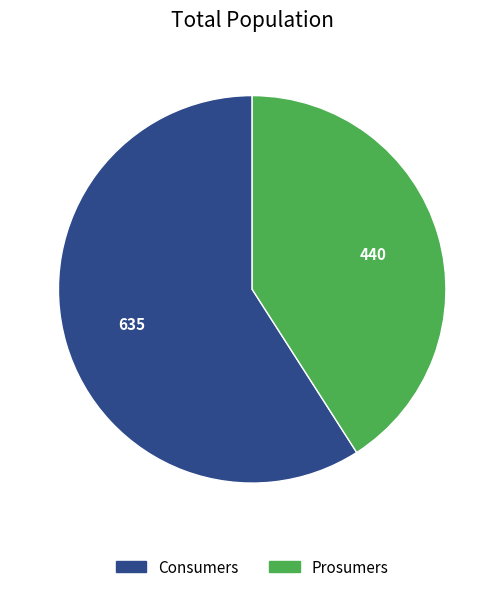

Between Prosumers and Consumers, which is larger?

Consumers